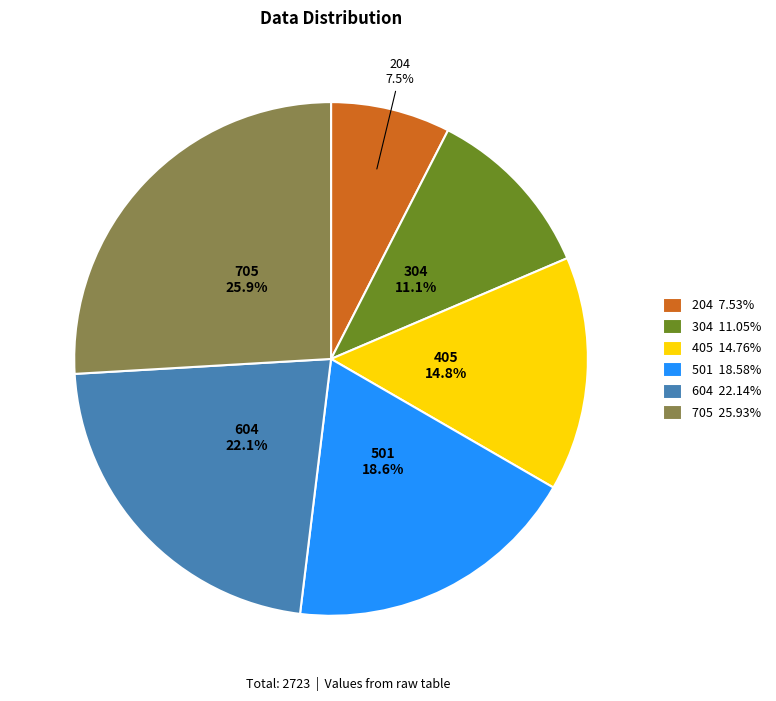

To the nearest percent, what percentage of the pie is 304?

11%